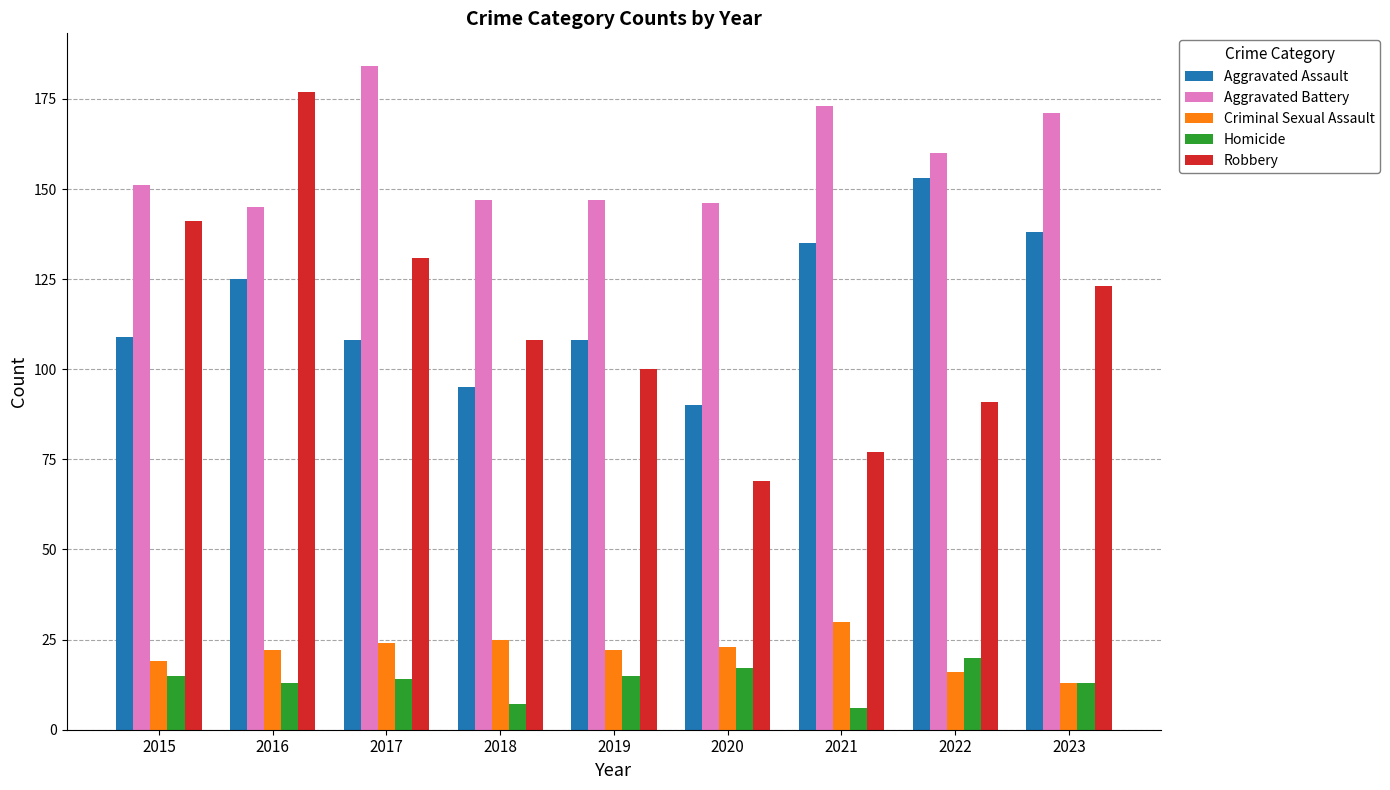

Which series changed the most between 2018 and 2021?

Aggravated Assault